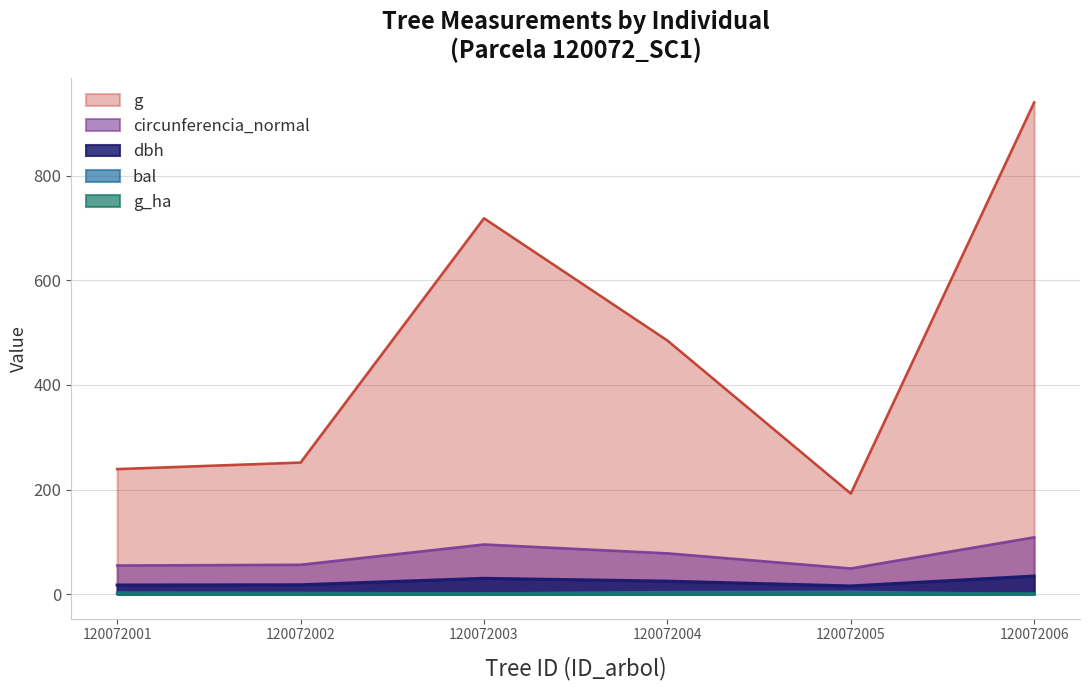

Between 120072004 and 120072006, which series saw the biggest shift?

g